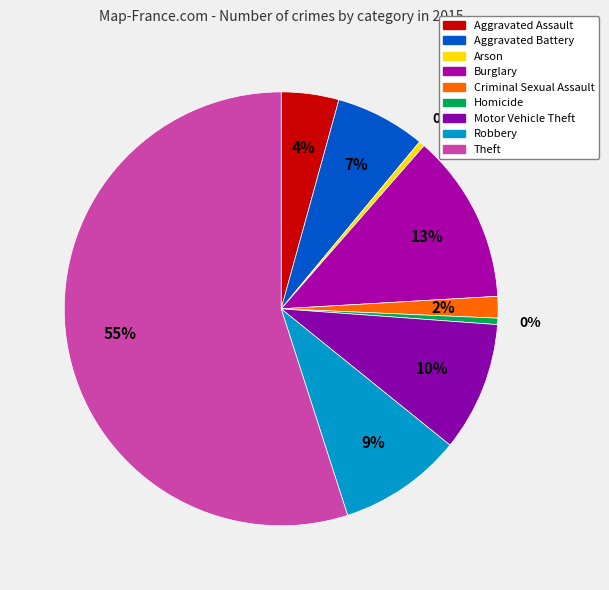

Between Aggravated Assault and Aggravated Battery, which is larger?

Aggravated Battery